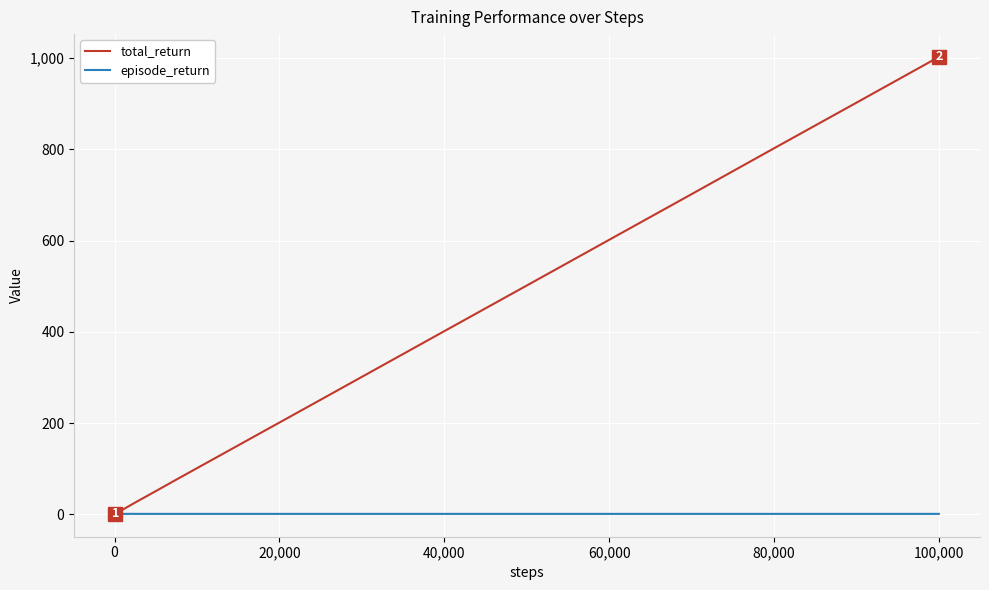

How many values in the total_return series exceed 60?

18